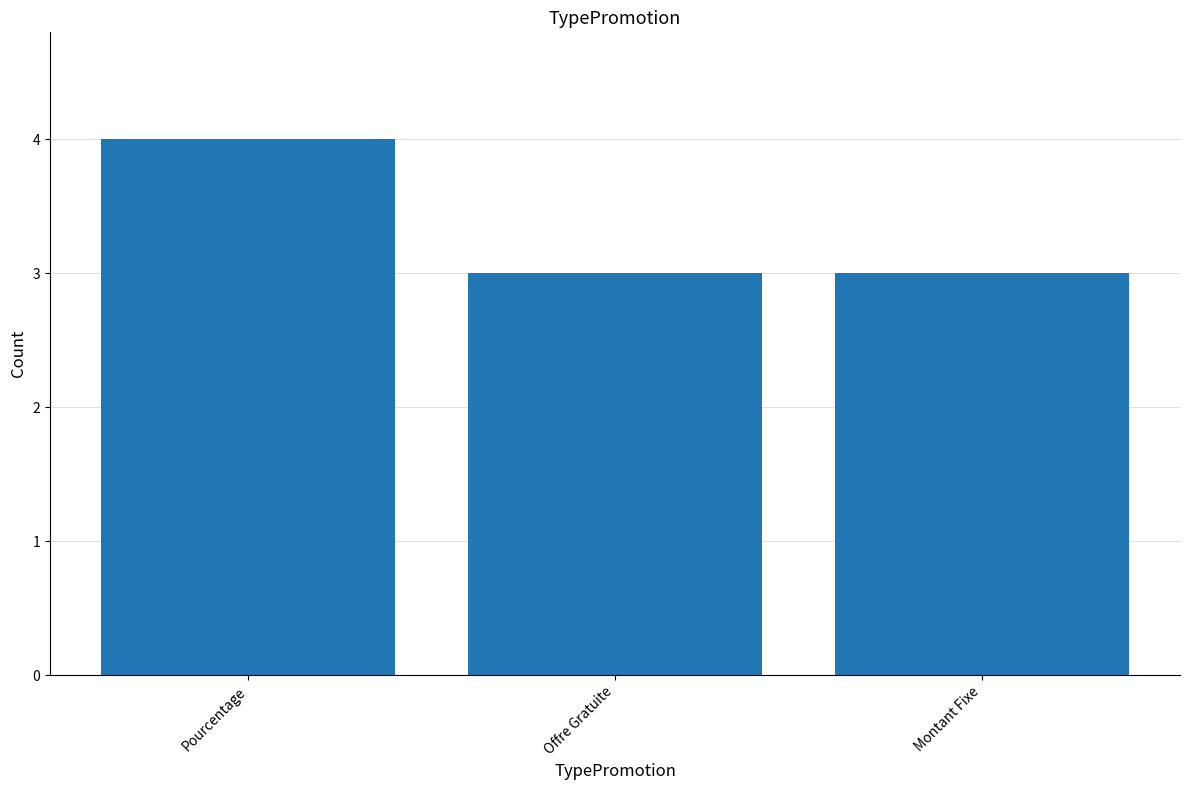

Count the values in the range 3 to 4.

3